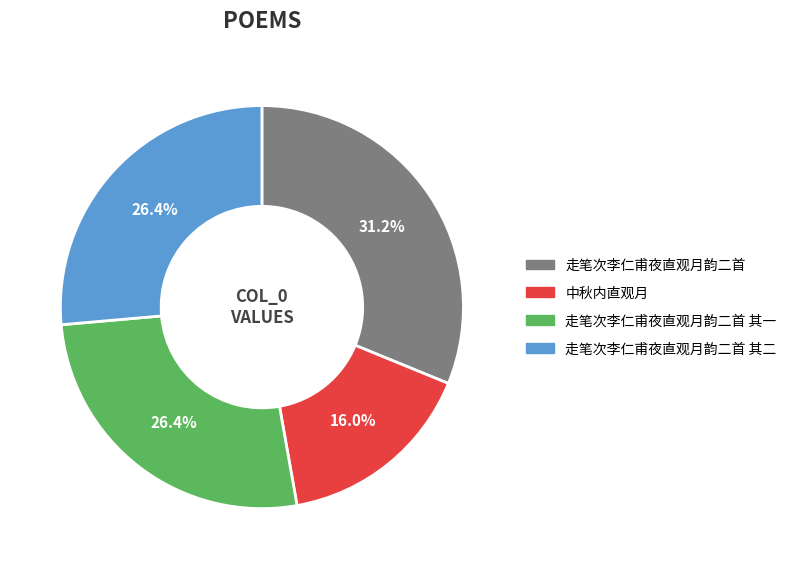

What percentage do 走笔次李仁甫夜直观月韵二首 其一 and 走笔次李仁甫夜直观月韵二首 together represent?

57.6%